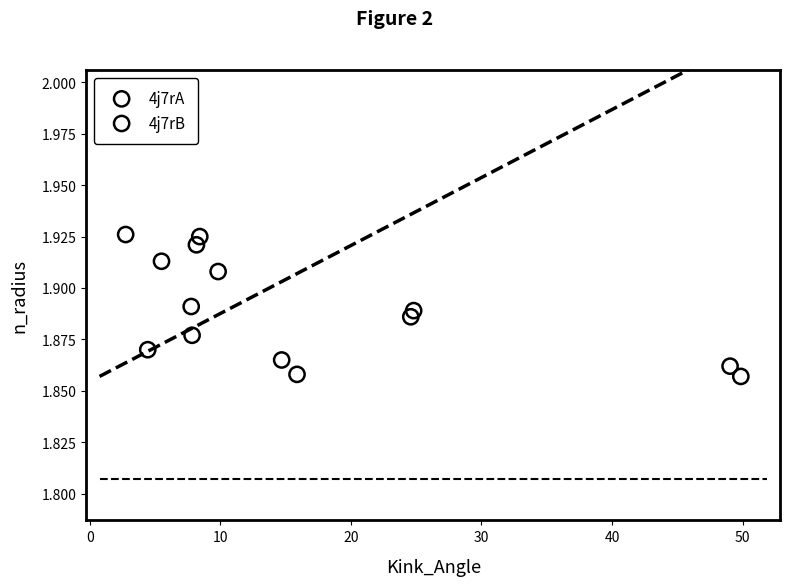

Which series has the widest spread of Y values?

4j7rB